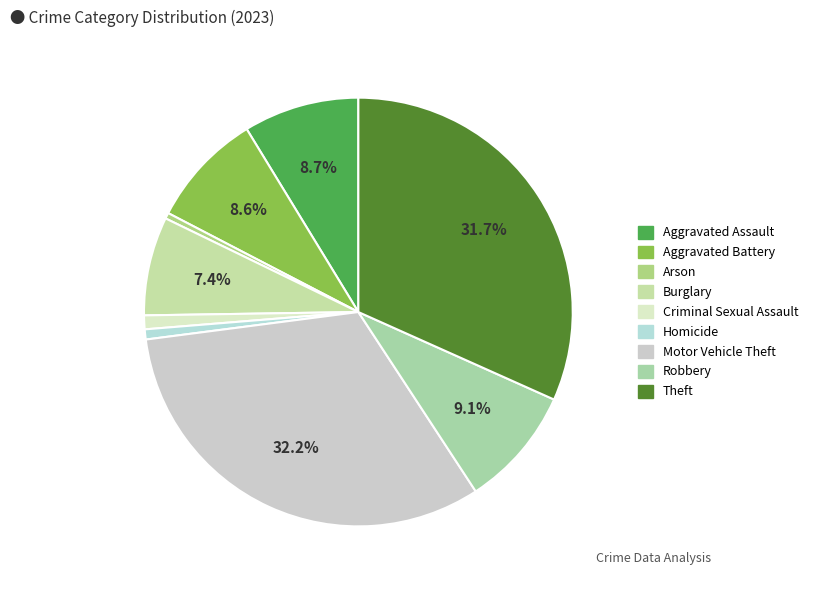

The Burglary slice represents 1% of the pie. True or false?

False